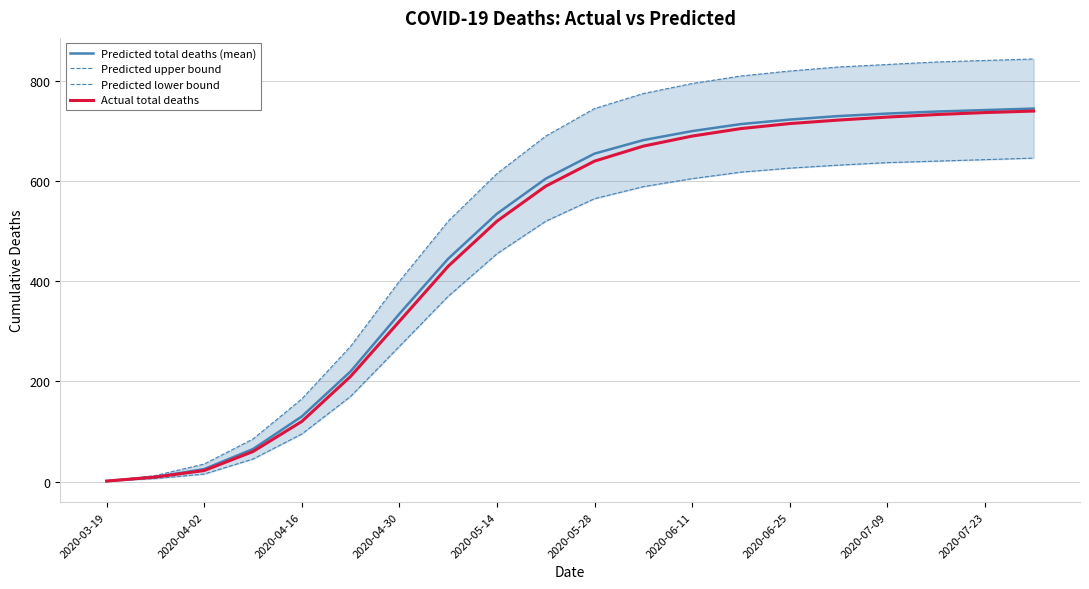

What is the difference between the Predicted total deaths (mean) values at 2020-04-30 and 2020-06-11?

365